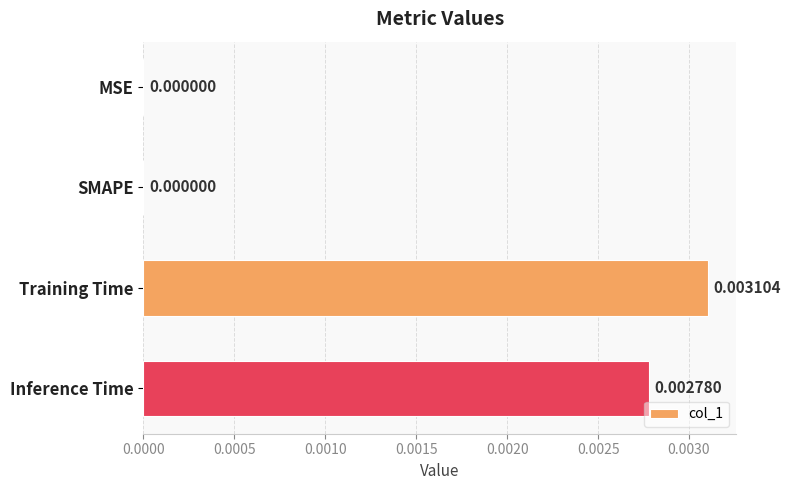

Are the bars horizontal?

Yes